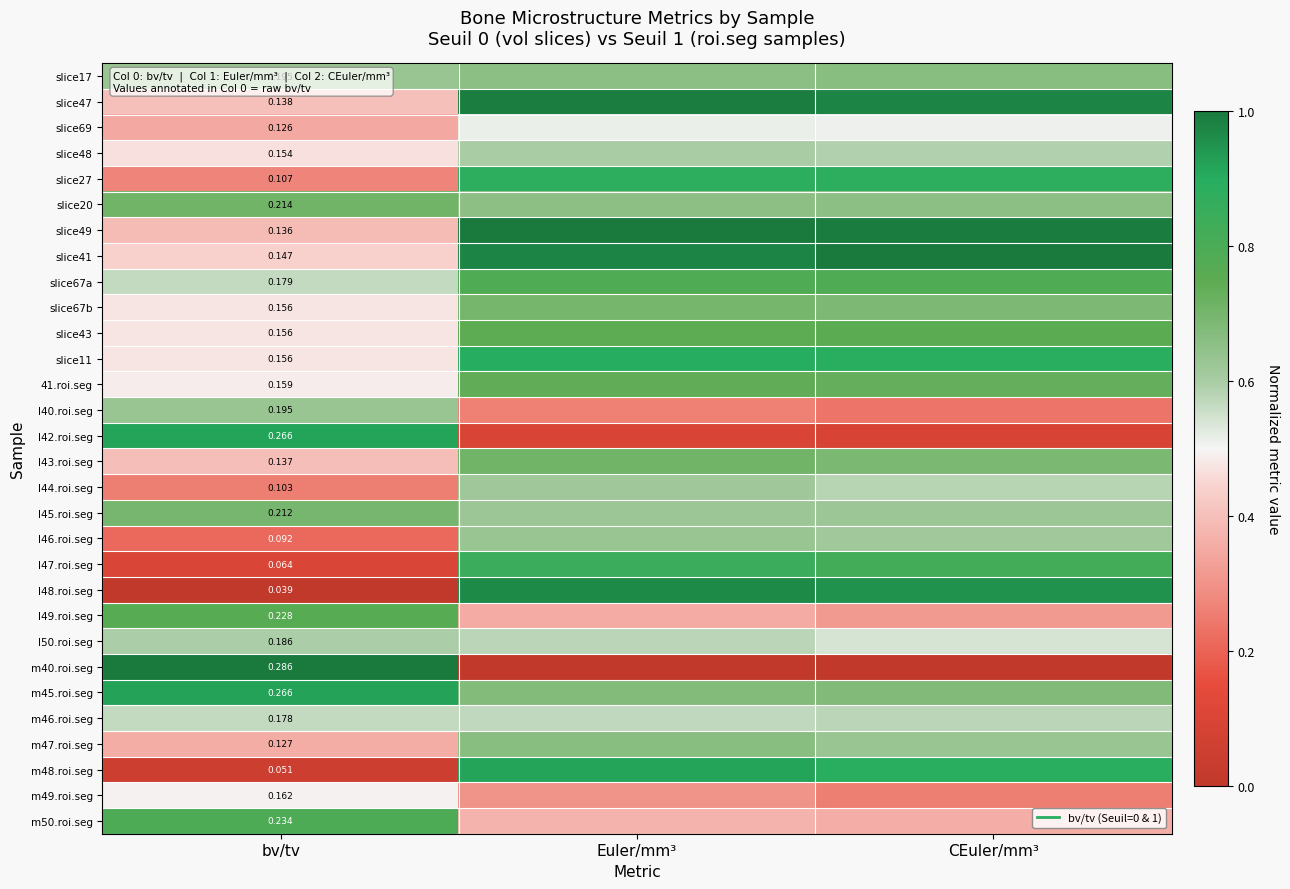

What is the lowest value of the l49.roi.seg series?

0.3